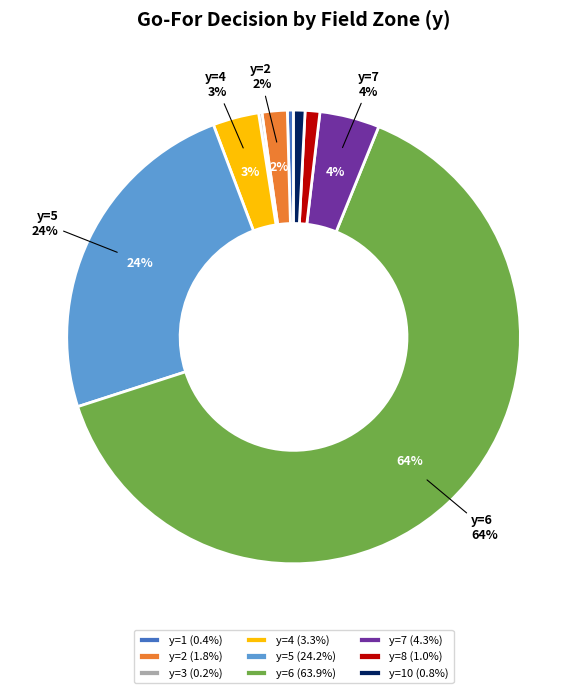

Which slice is the smallest?

y=3